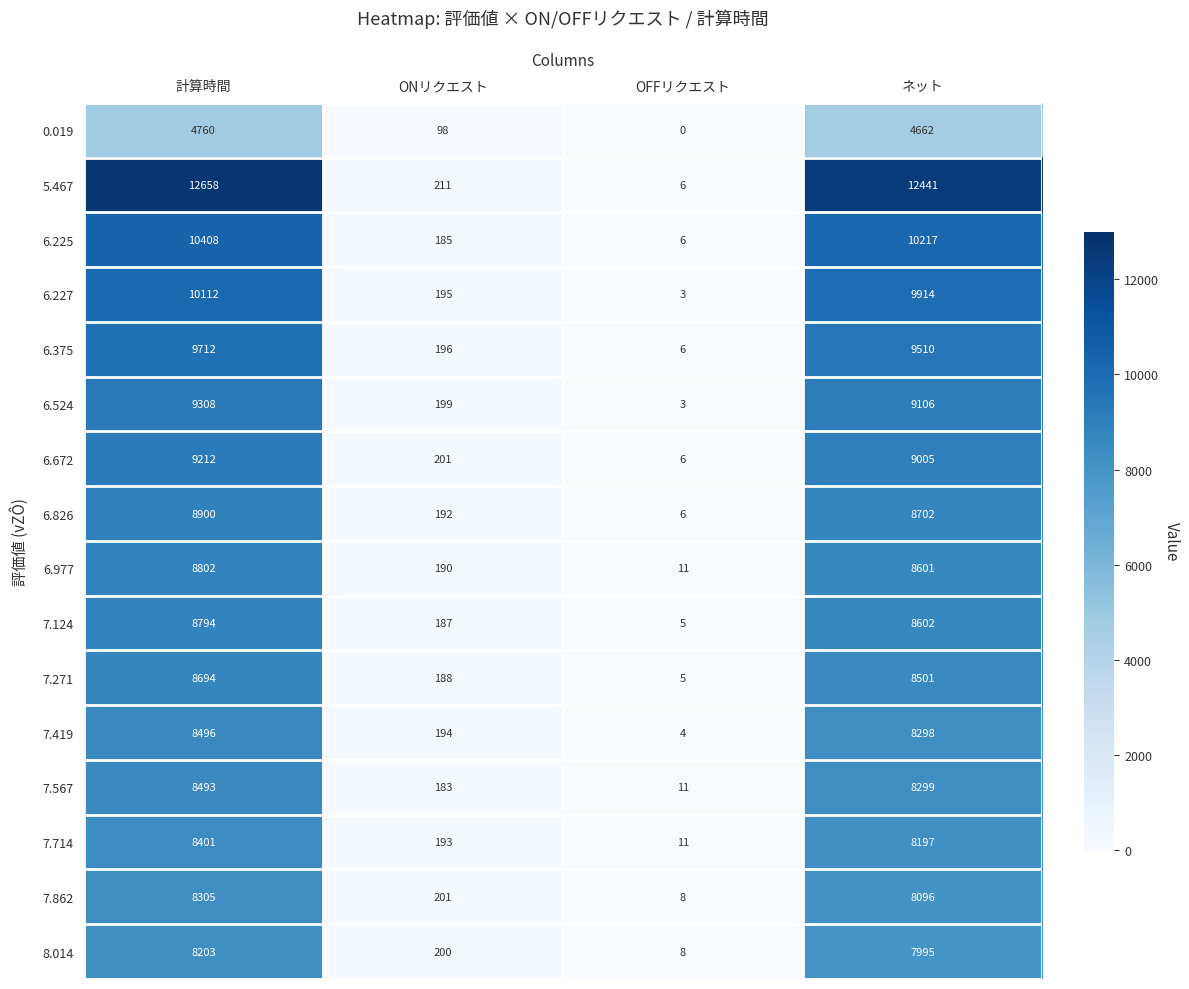

Rank the categories by 7.419 value from lowest to highest.

OFFリクエスト, ONリクエスト, ネット, 計算時間